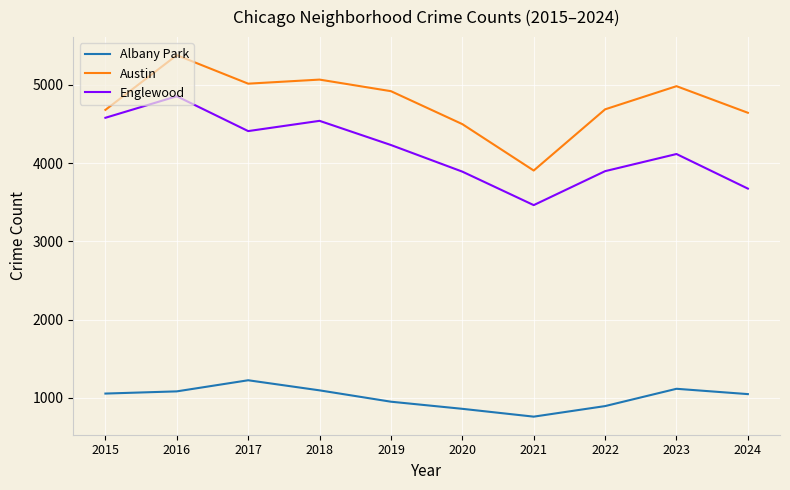

What is the lowest value of the Albany Park series?

761